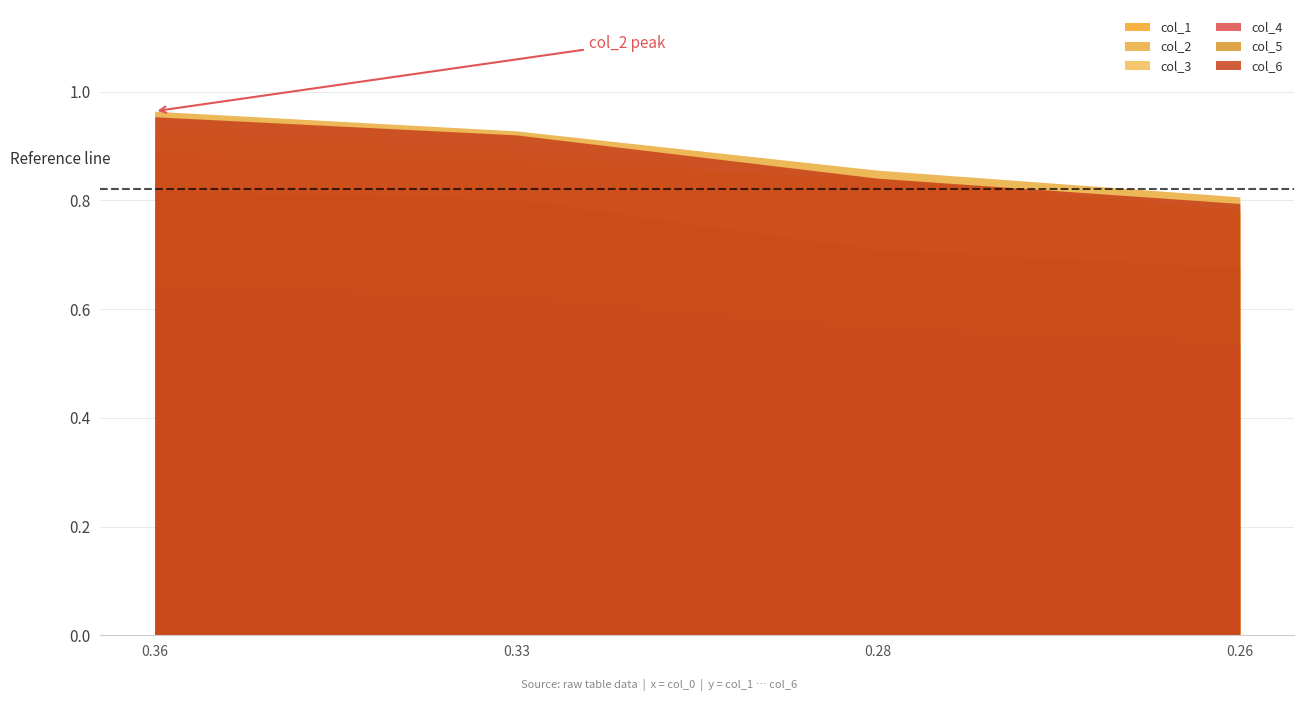

The col_5 series shows 0.5 at 2. True or false?

False